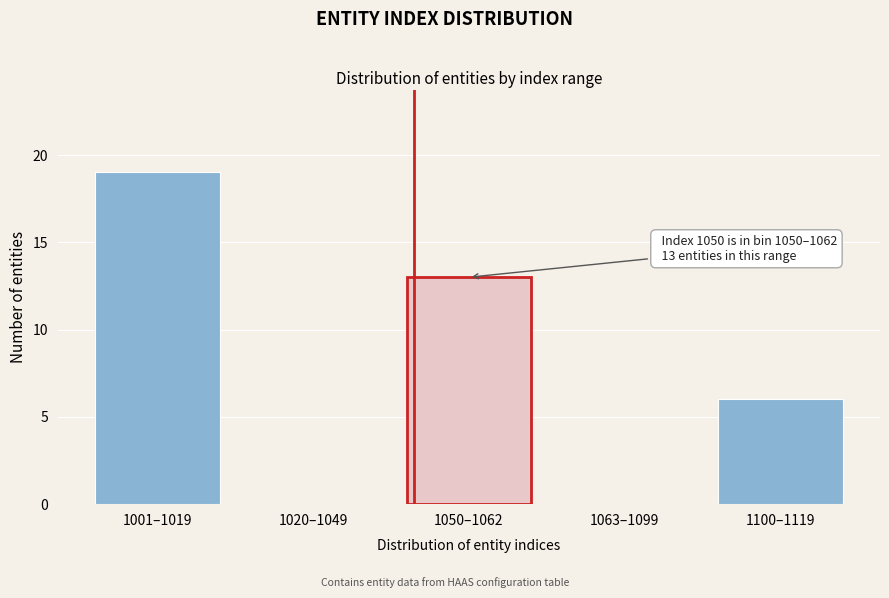

Reading left to right, list all the values displayed in this chart.

1001–1019=19	1020–1049=0	1050–1062=13	1063–1099=0	1100–1119=6